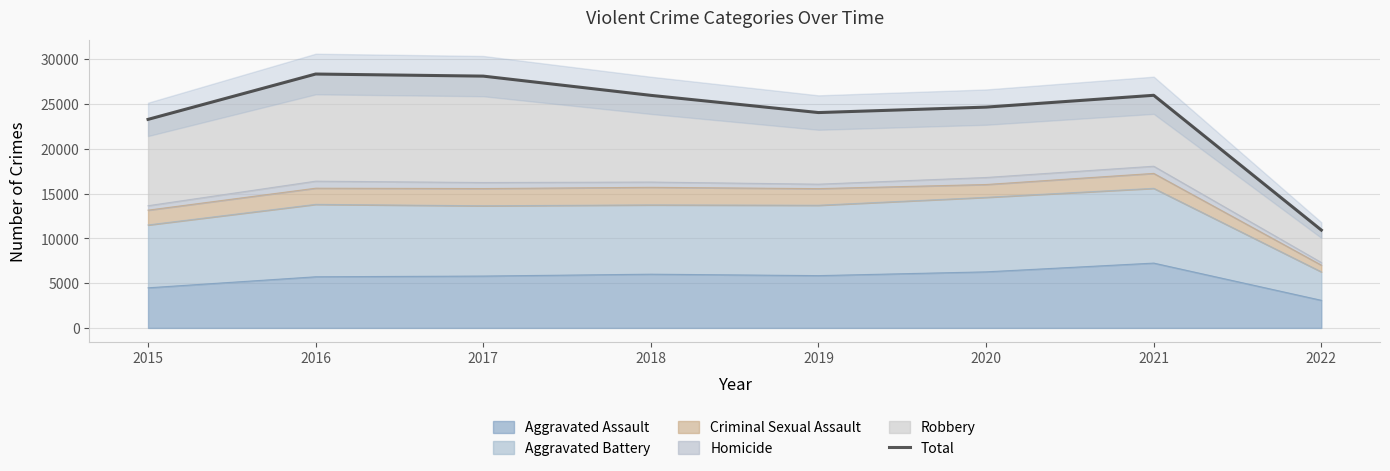

At which category does the data reach its first local valley?

2019